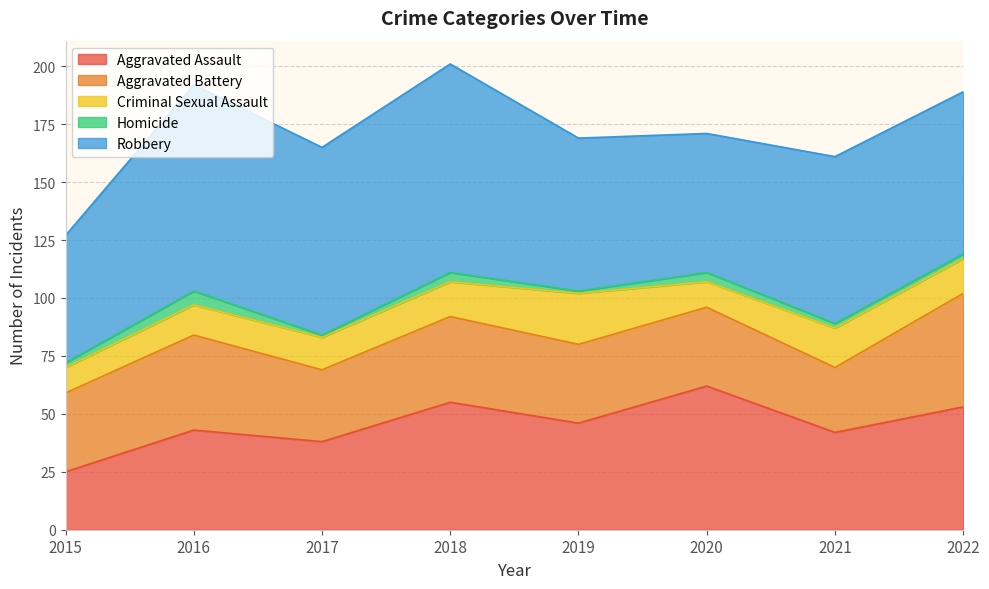

True or false: Homicide and Aggravated Battery intersect in this chart.

False